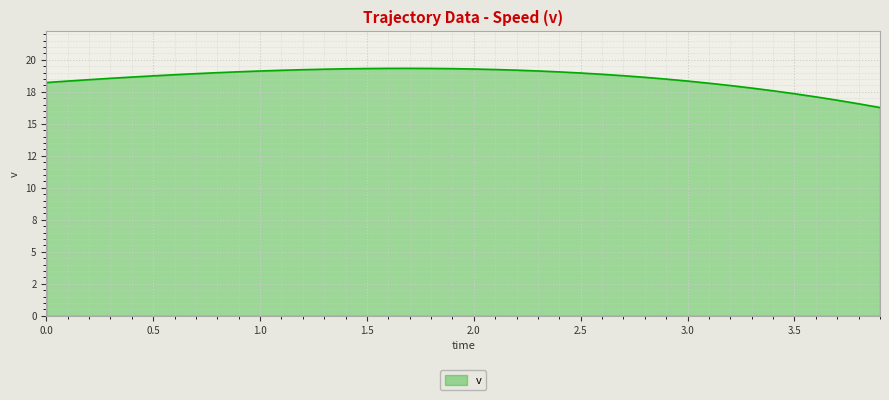

List the labels in order of value, smallest first.

3.9, 3.8, 3.7, 3.6, 3.5, 3.4, 3.3, 3.2, 3.1, 0.0, 0.1, 3.0, 0.2, 2.9, 0.3, 2.8, 0.4, 0.5, 2.7, 0.6, 2.6, 0.7, 2.5, 0.8, 2.4, 0.9, 1.0, 2.3, 1.1, 2.2, 1.2, 2.1, 1.3, 2.0, 1.4, 1.9, 1.5, 1.8, 1.6, 1.7